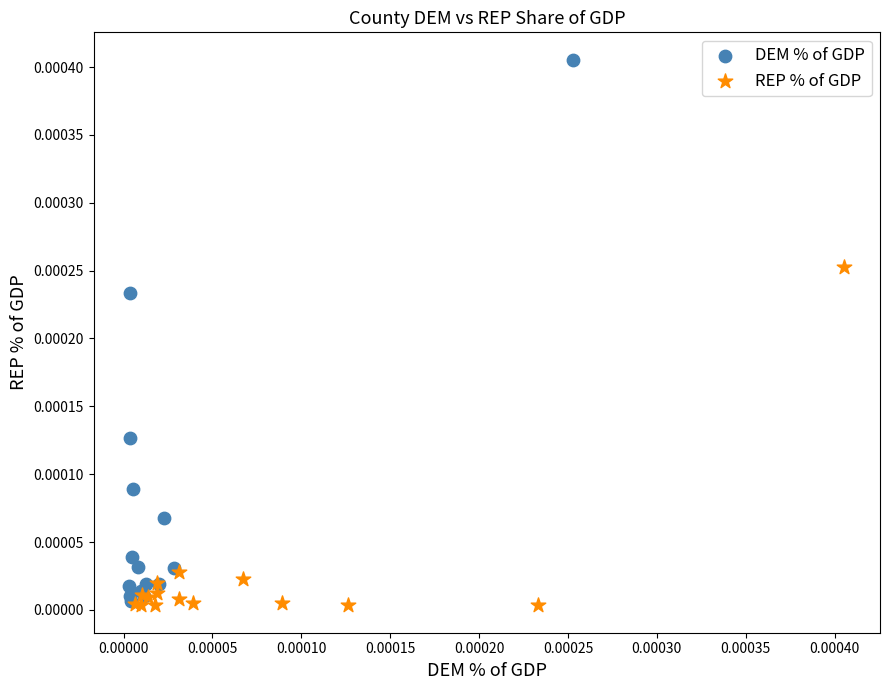

Which series has the widest spread of Y values?

DEM % of GDP